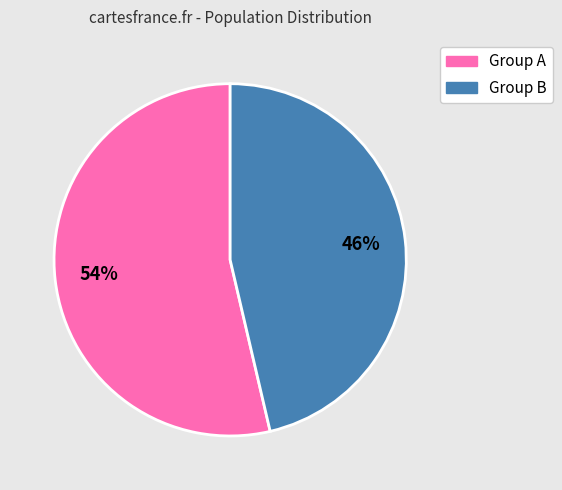

Approximately how many times larger is the value at Group A compared to Group B?

1.2